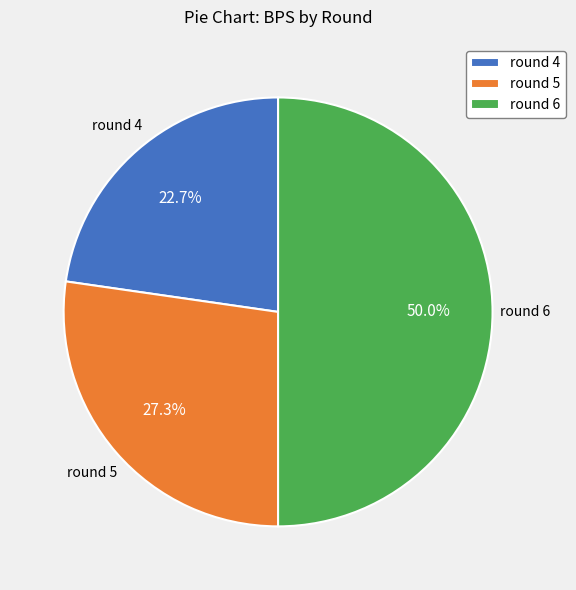

Which slice is the largest?

round 6